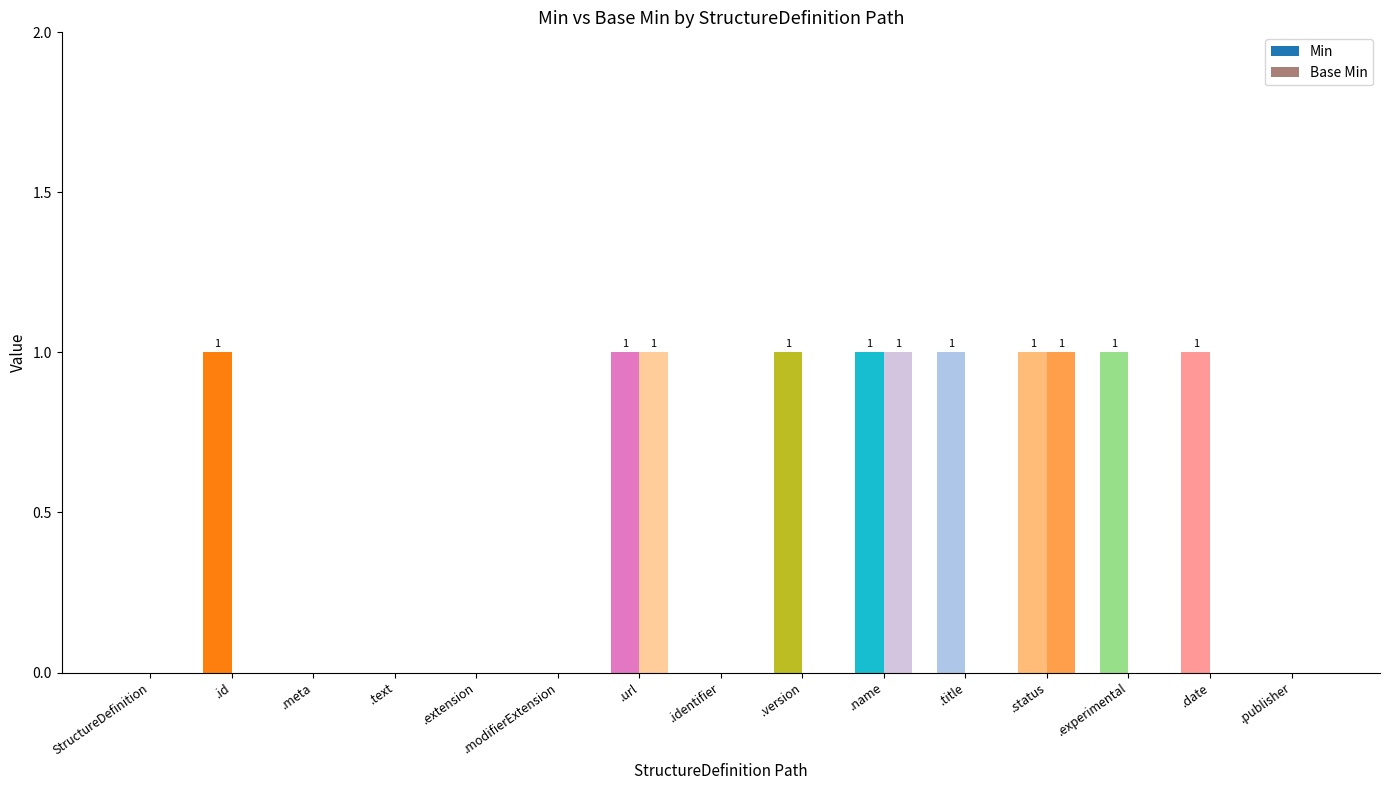

How many categories are shown in the chart?

15